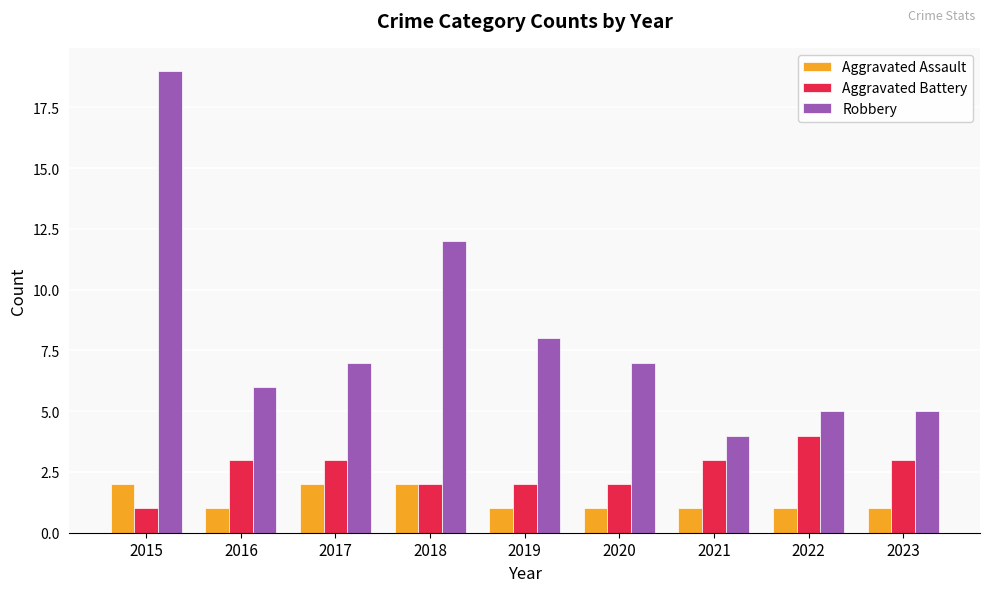

Rank the series at 2016 from highest to lowest value.

Robbery, Aggravated Battery, Aggravated Assault